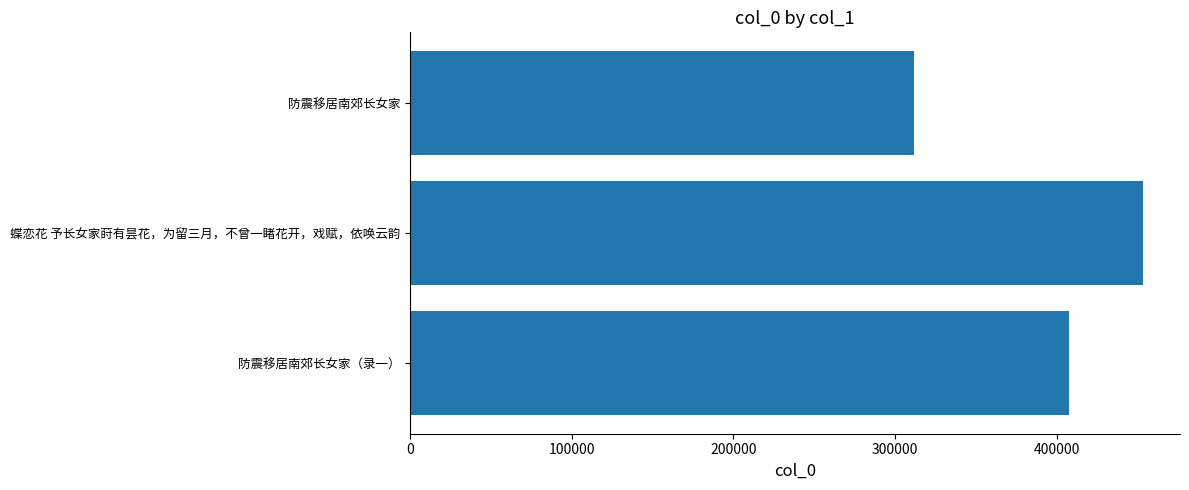

What is the maximum value shown in the chart?

453607